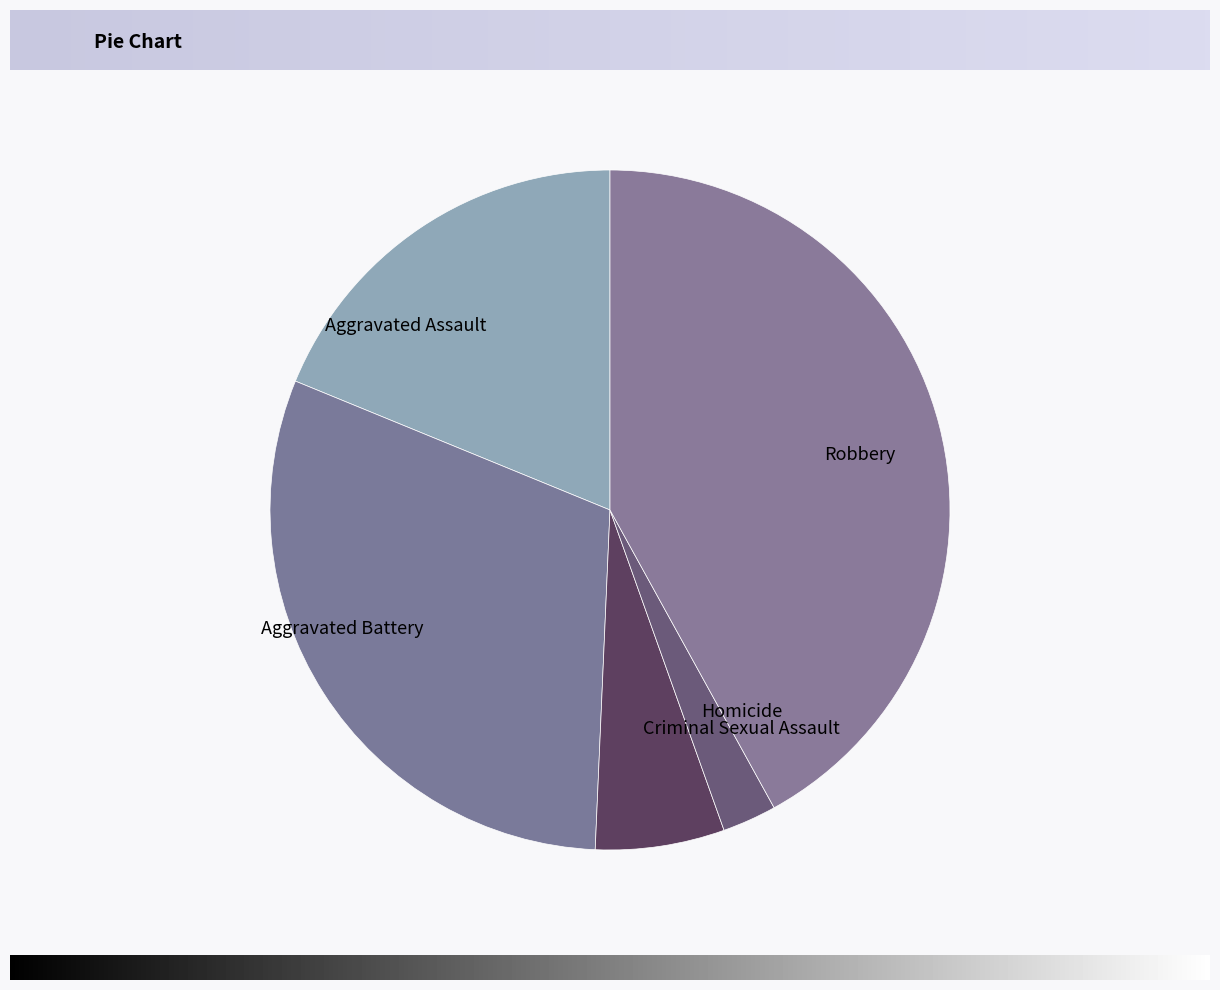

Which slice is the smallest?

Homicide